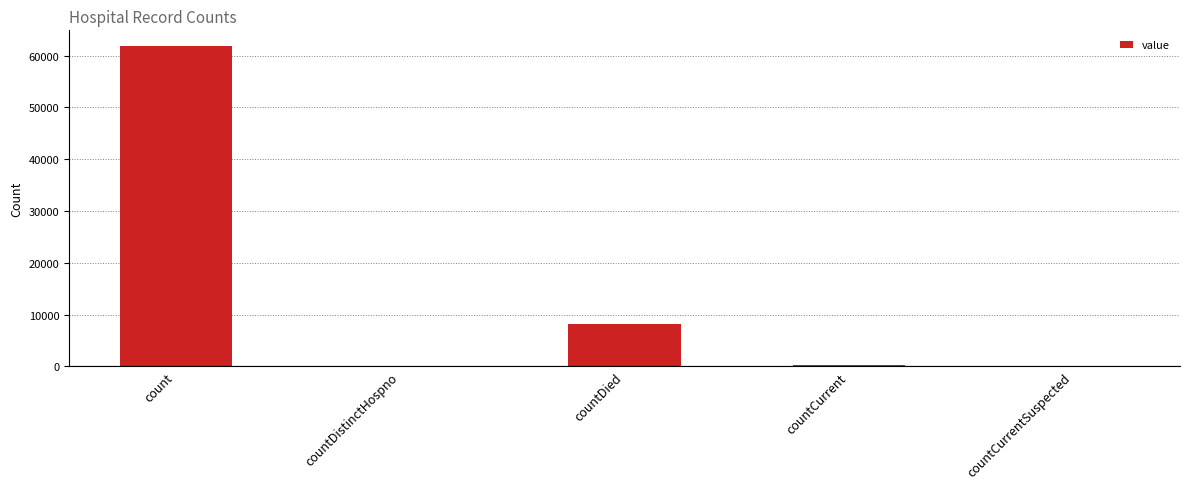

Between countDied and countCurrentSuspected, which is larger?

countDied